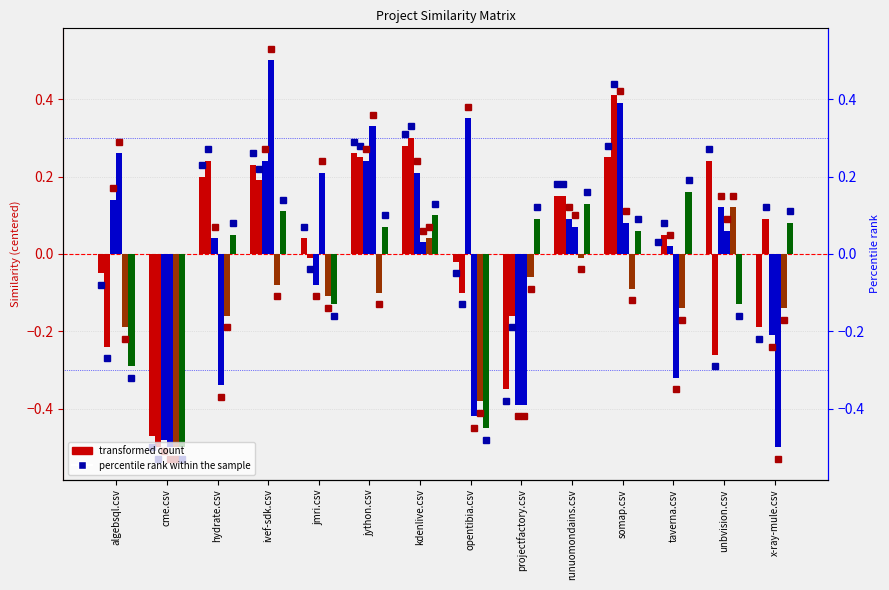

Are the bars grouped side by side (vs. stacked)?

Yes